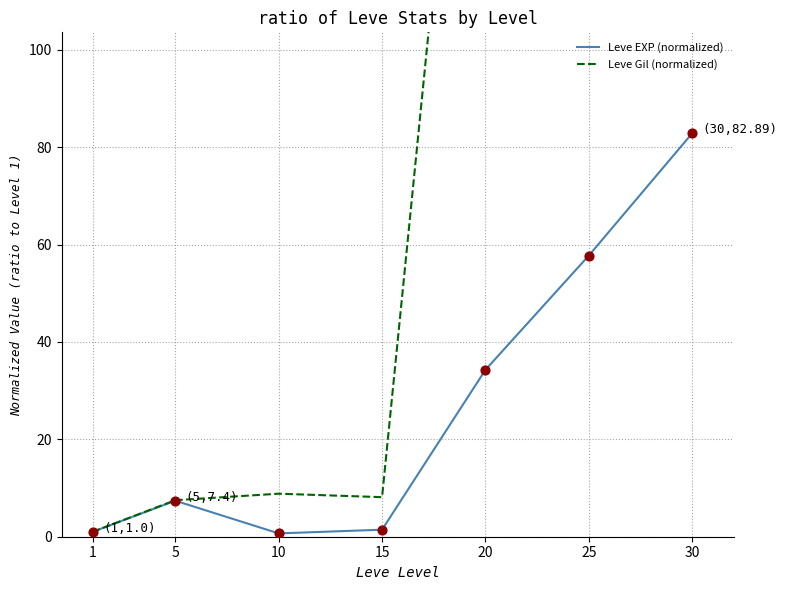

What are all the series names shown in the legend?

Leve EXP (normalized), Leve Gil (normalized)